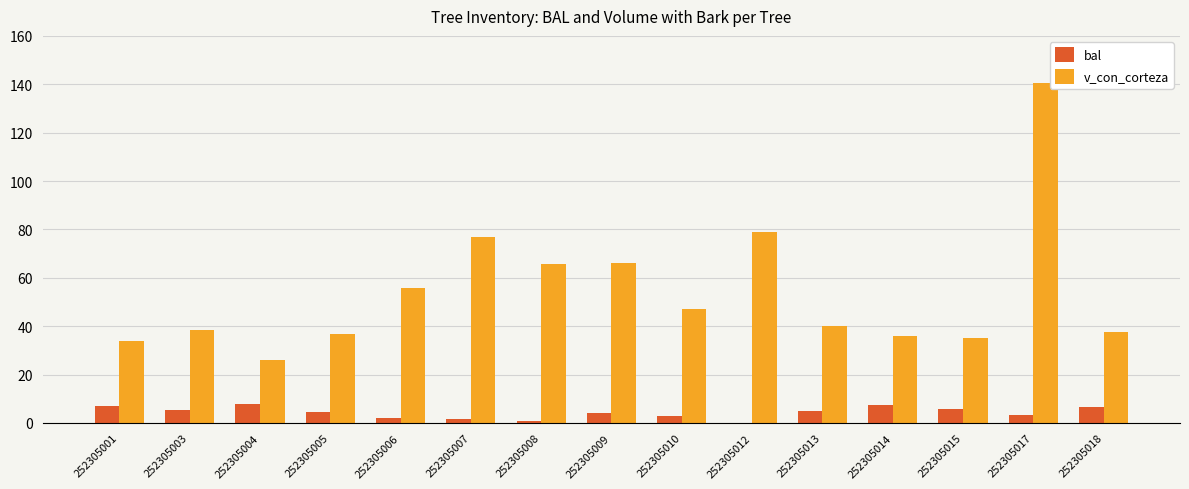

Which series has the largest range (max minus min)?

v_con_corteza